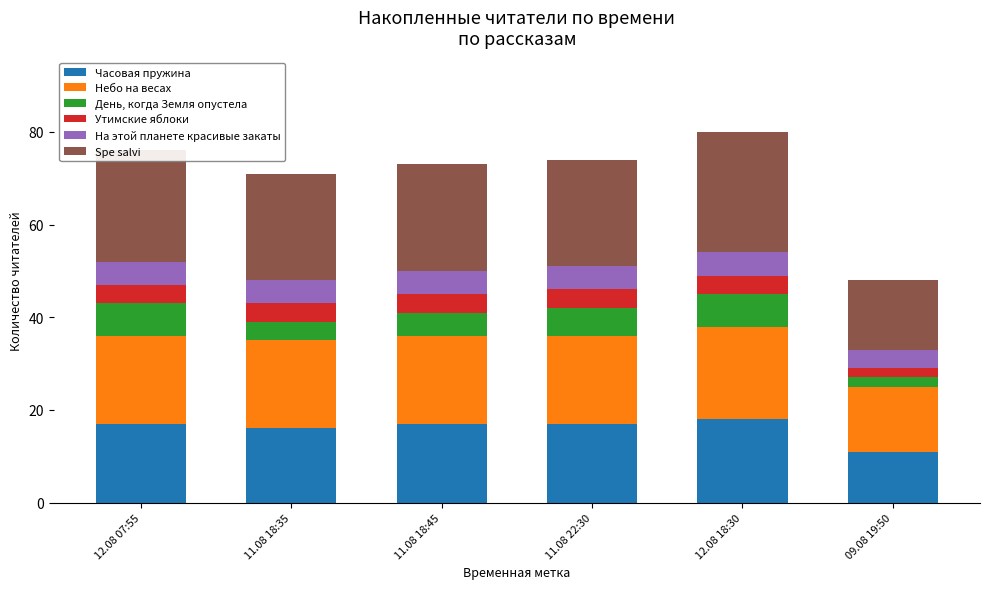

What is the highest value of the Часовая пружина series?

18